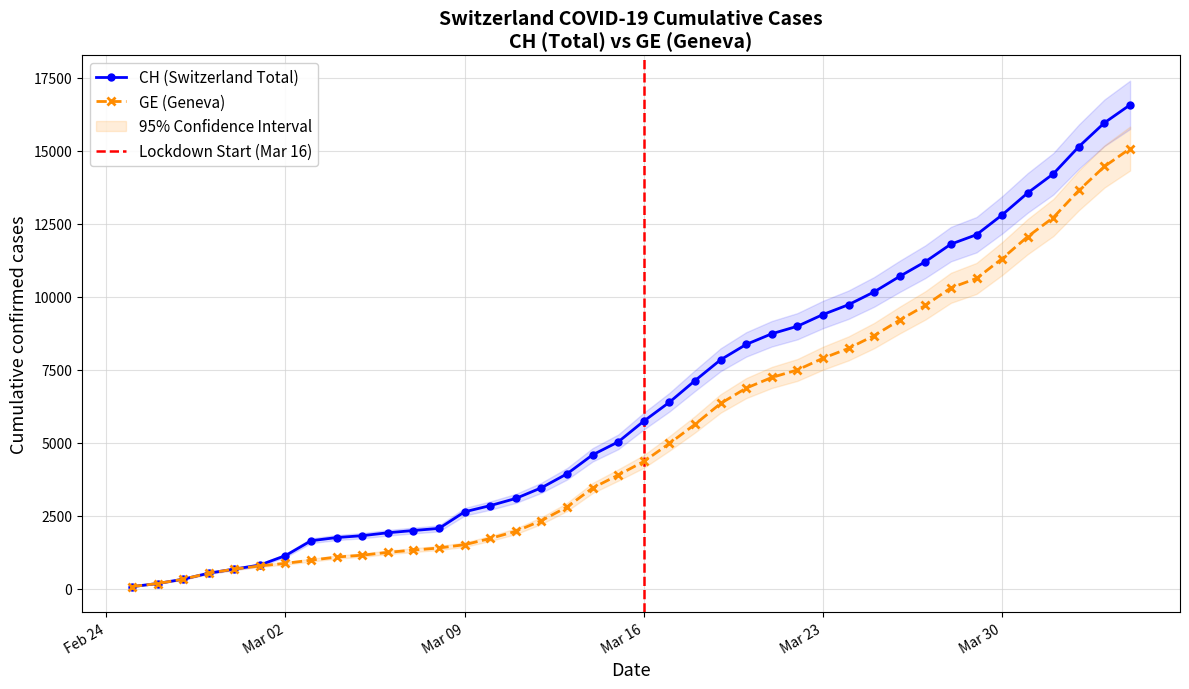

How many lines are shown in the chart?

2